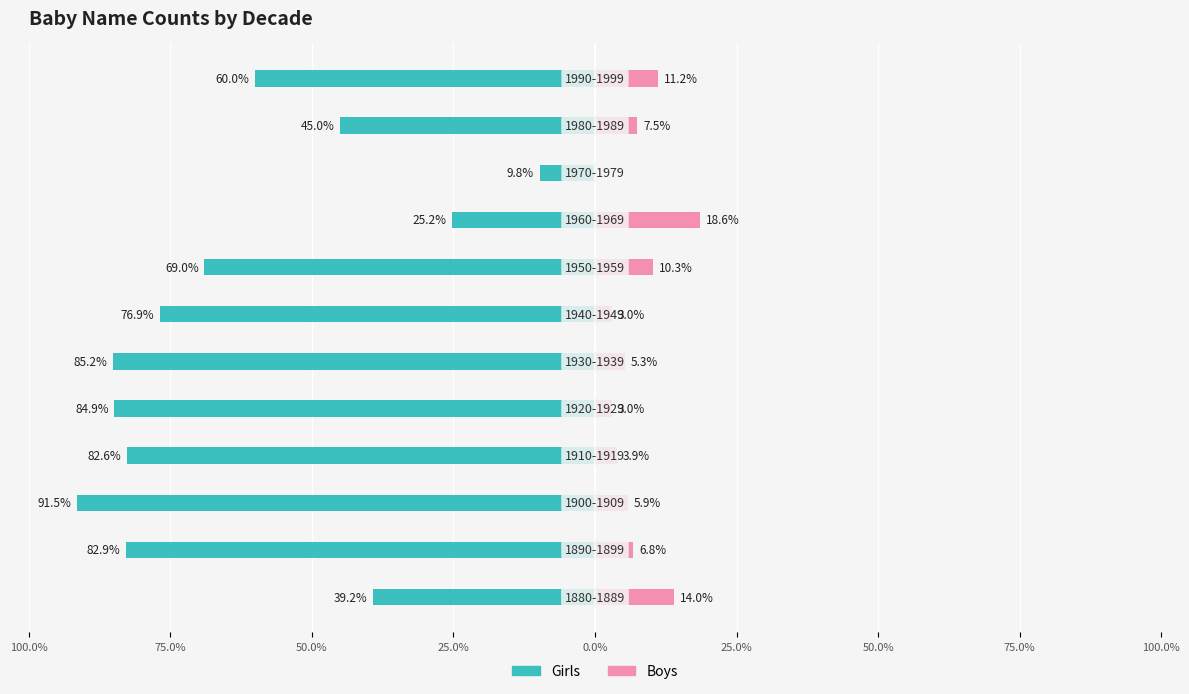

The value of Boys at 25.0% is 5.3. True or false?

True